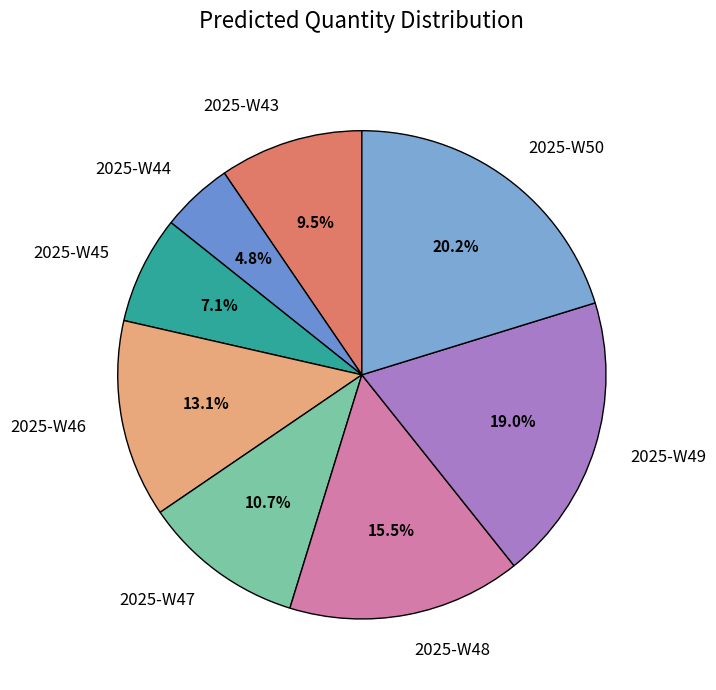

To the nearest percent, what percentage of the pie is 2025-W44?

5%